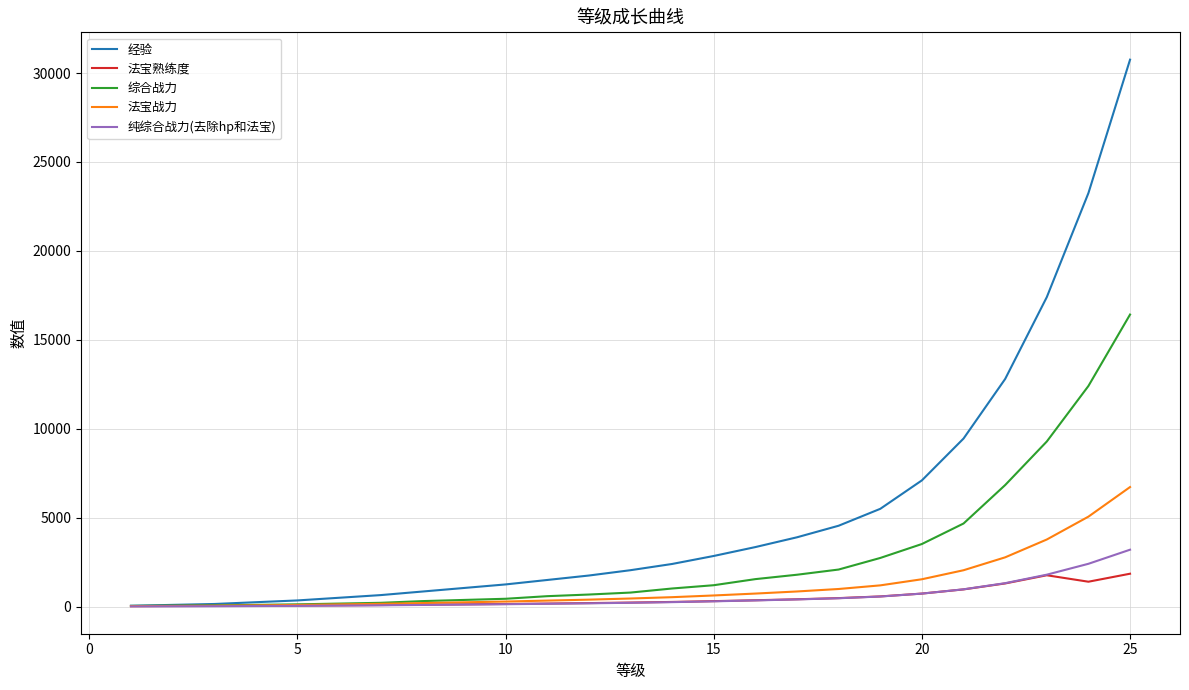

What is the maximum value for 经验?

30750.0